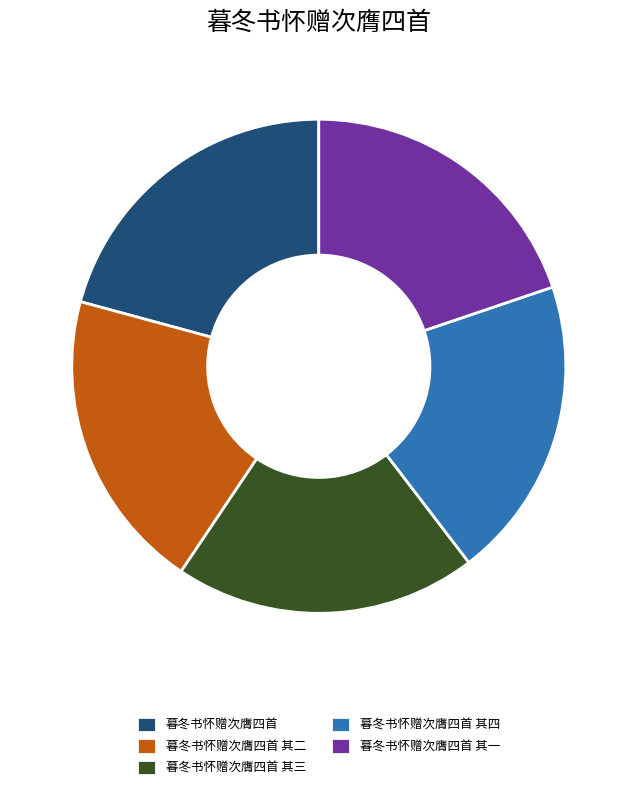

How many segments does this pie chart have?

5